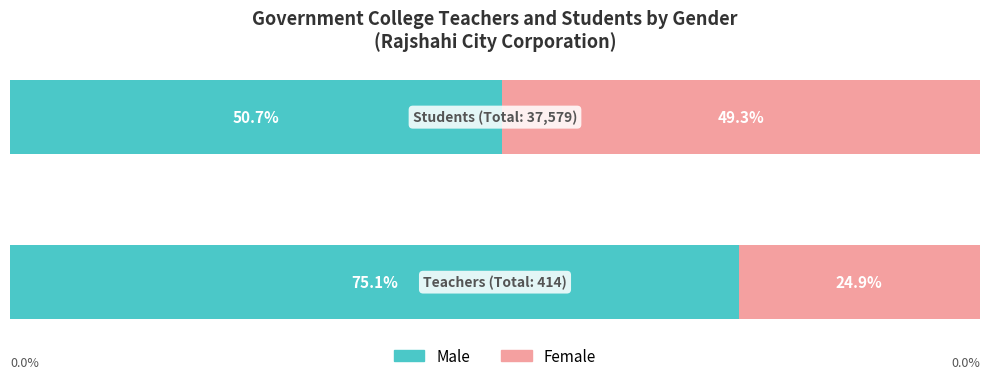

What are all the series names shown in the legend?

Male, Female